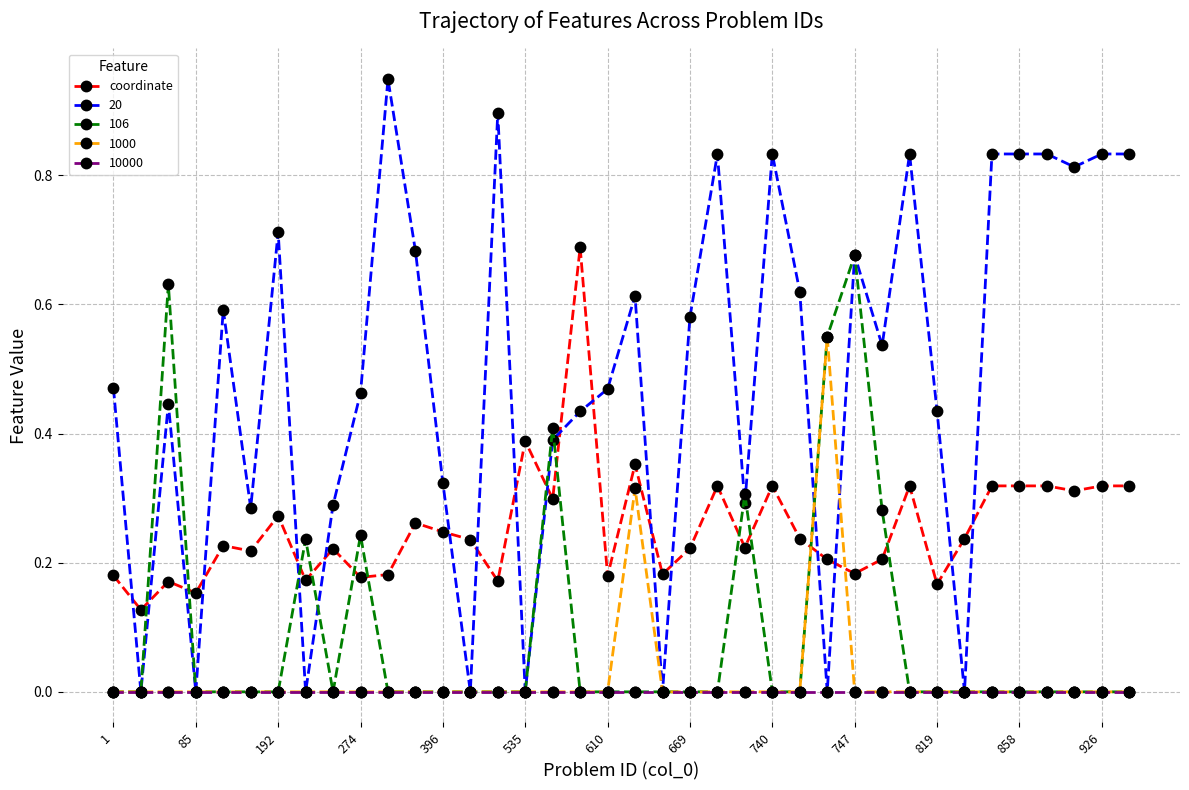

Which series has the largest total across all categories?

20